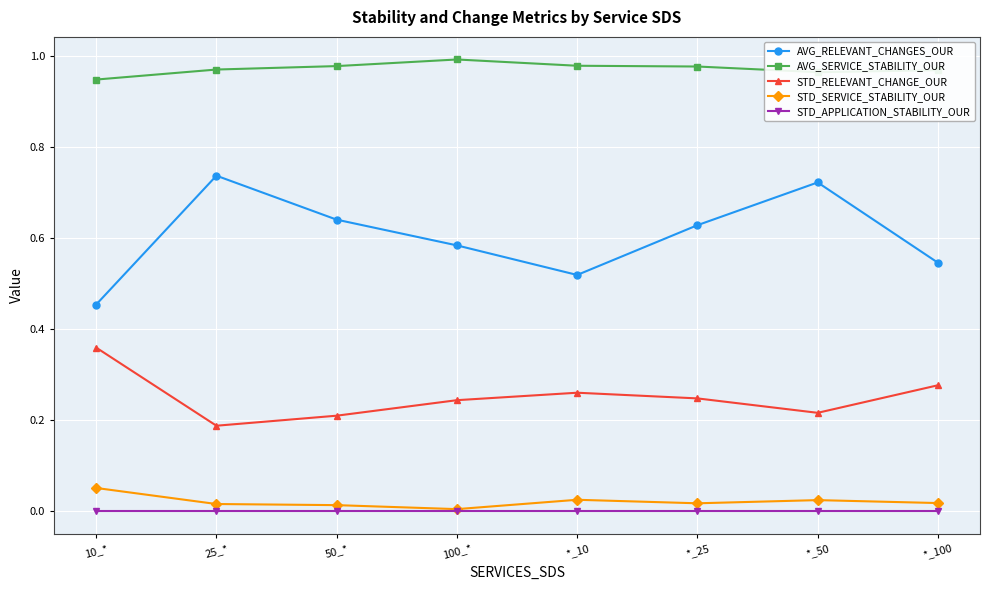

What is the total value across all series at *_25?

1.9